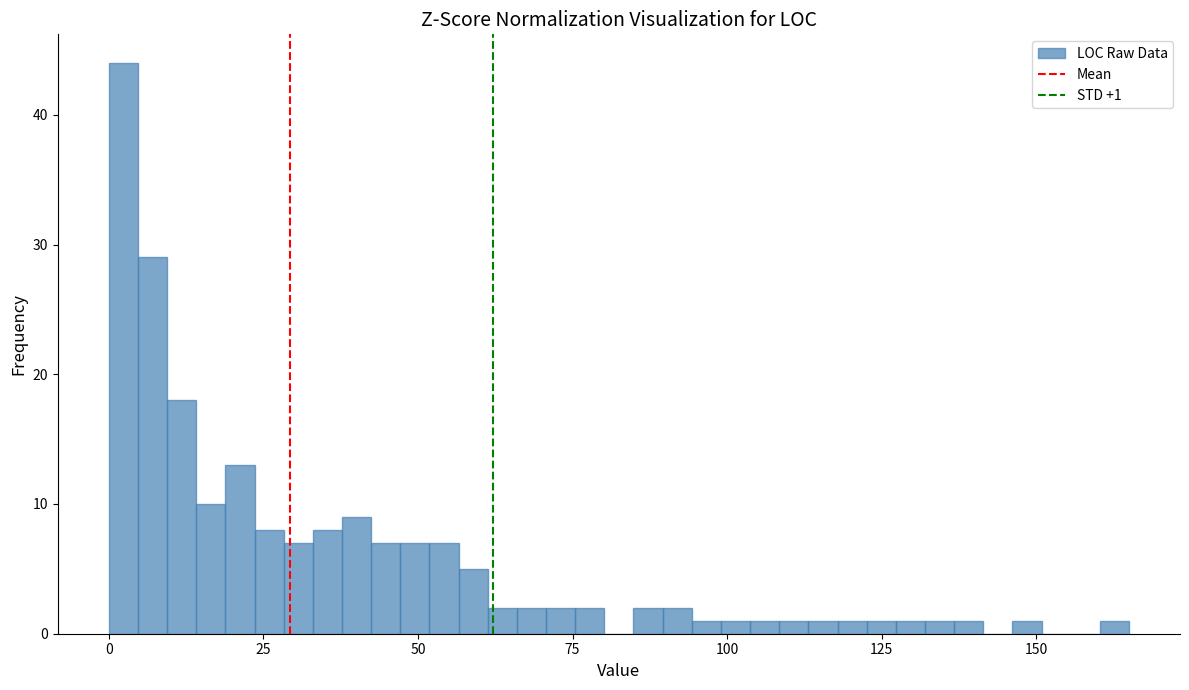

Around what value on the x-axis is the tallest bar? Give the approximate position of its centre, as read against the axis.

0